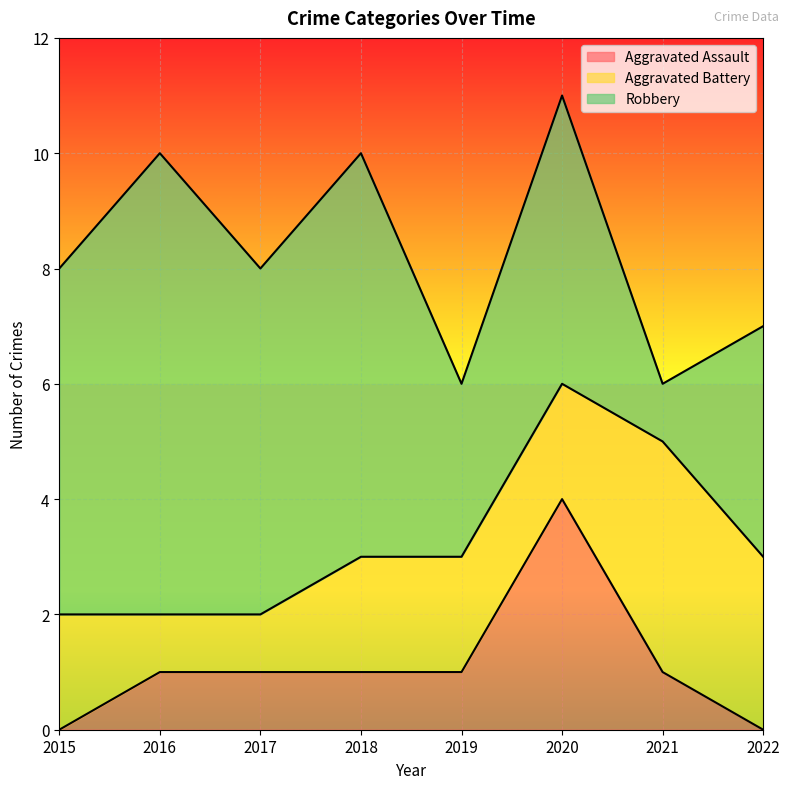

Is the value of Aggravated Battery at 2015 greater than the value of Robbery at 2016?

No